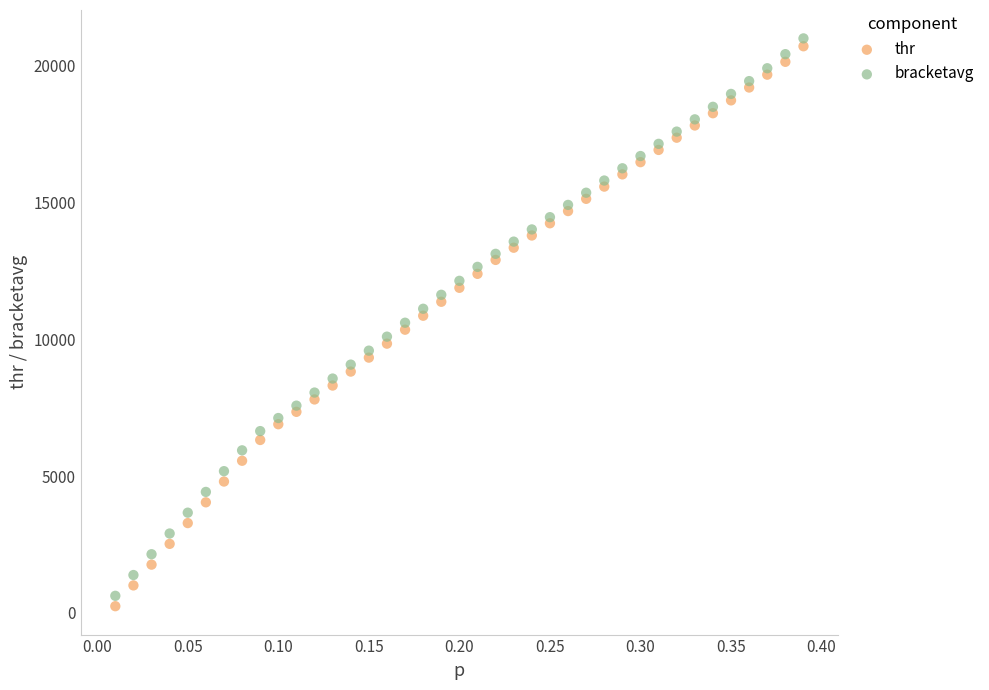

Which series has the largest Y range (max minus min)?

thr